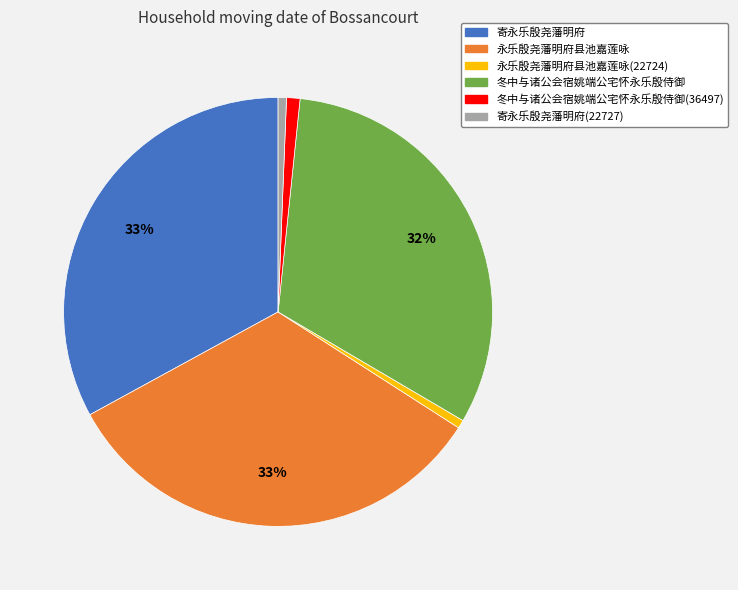

Is the sum of 冬中与诸公会宿姚端公宅怀永乐殷侍御(36497) and 永乐殷尧藩明府县池嘉莲咏 greater than half?

No